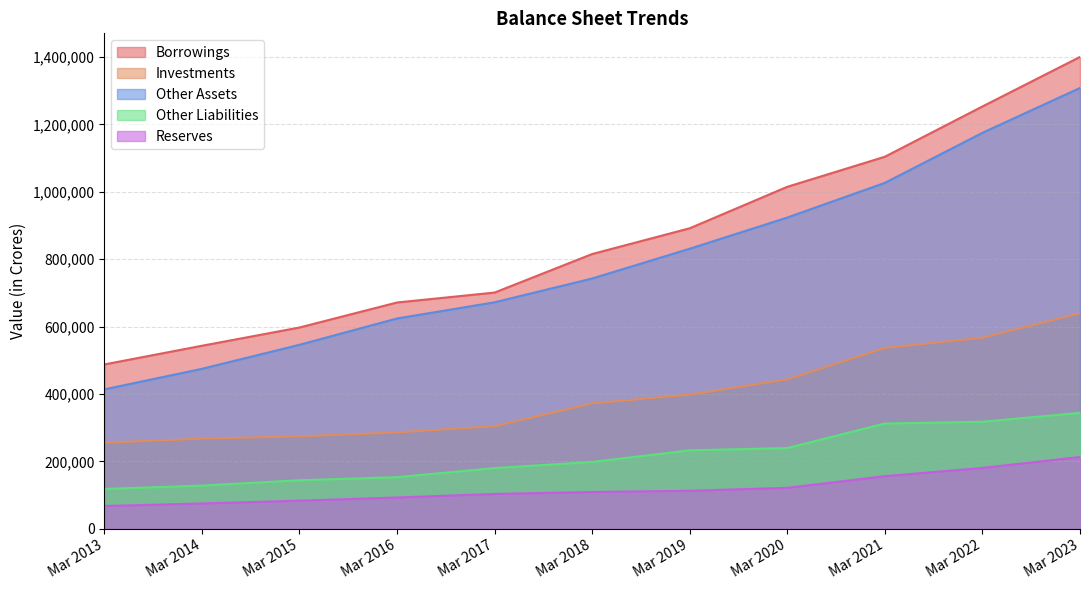

Is it true that Borrowings equals 339399 at Mar 2020?

False